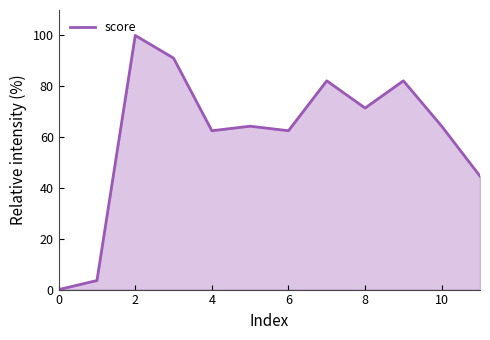

What is the maximum value shown in the chart?

100.0